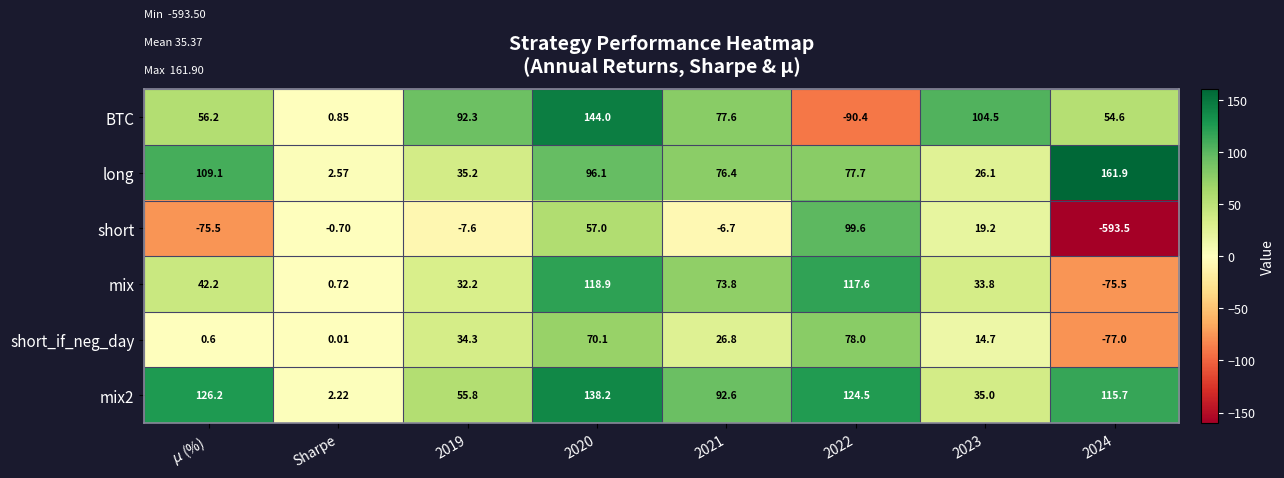

Is the value of short_if_neg_day at 2024 greater than the value of BTC at 2019?

No